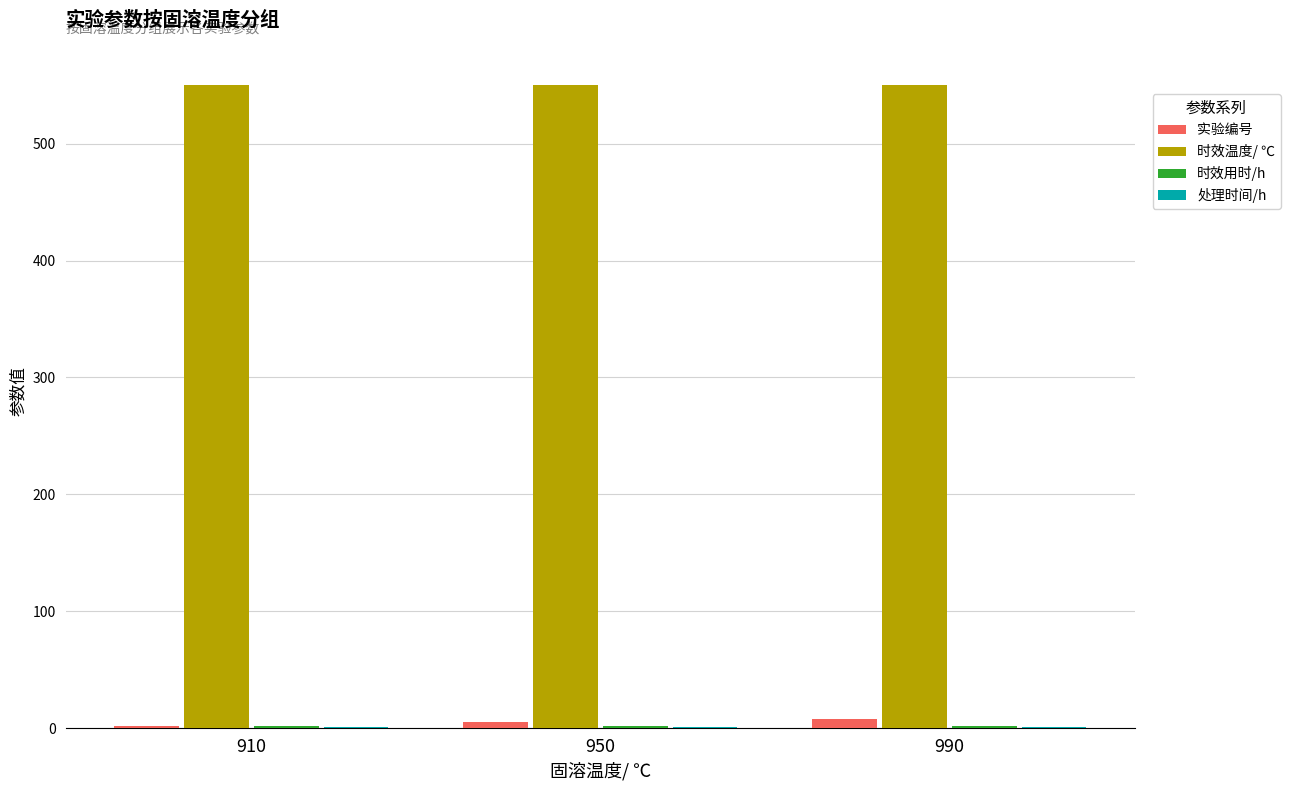

True or false: 时效温度/ ℃ has a value of 930 at 950.

False